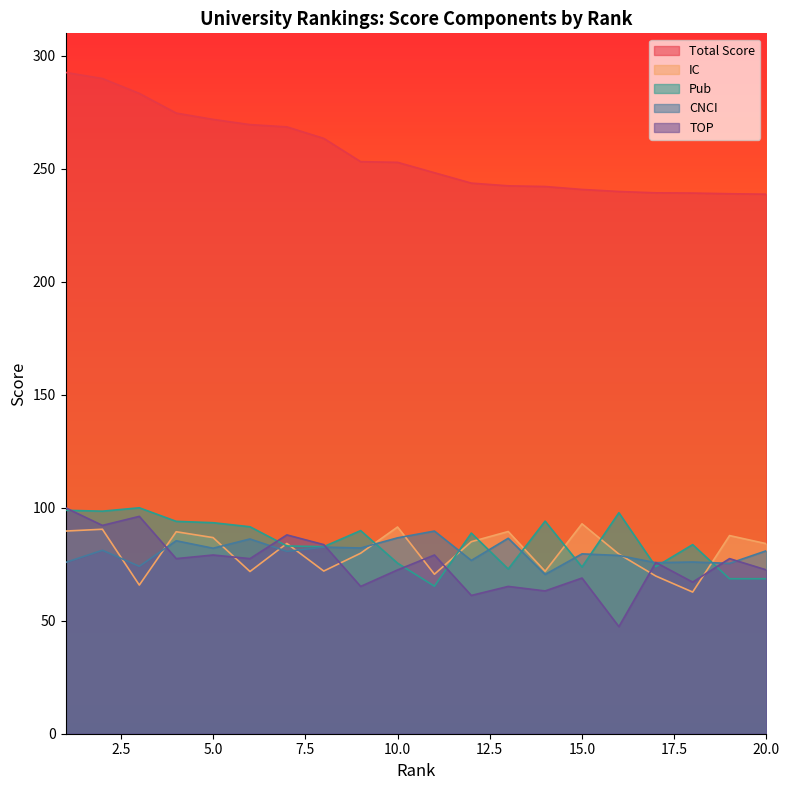

Where do CNCI and TOP first cross each other?

3 and 4